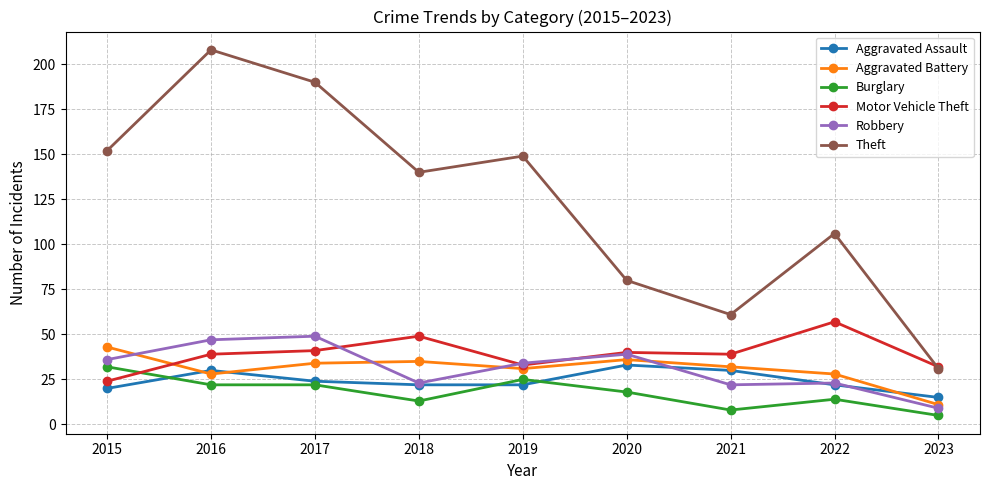

Is it true that Aggravated Assault equals 22 at 2019?

True